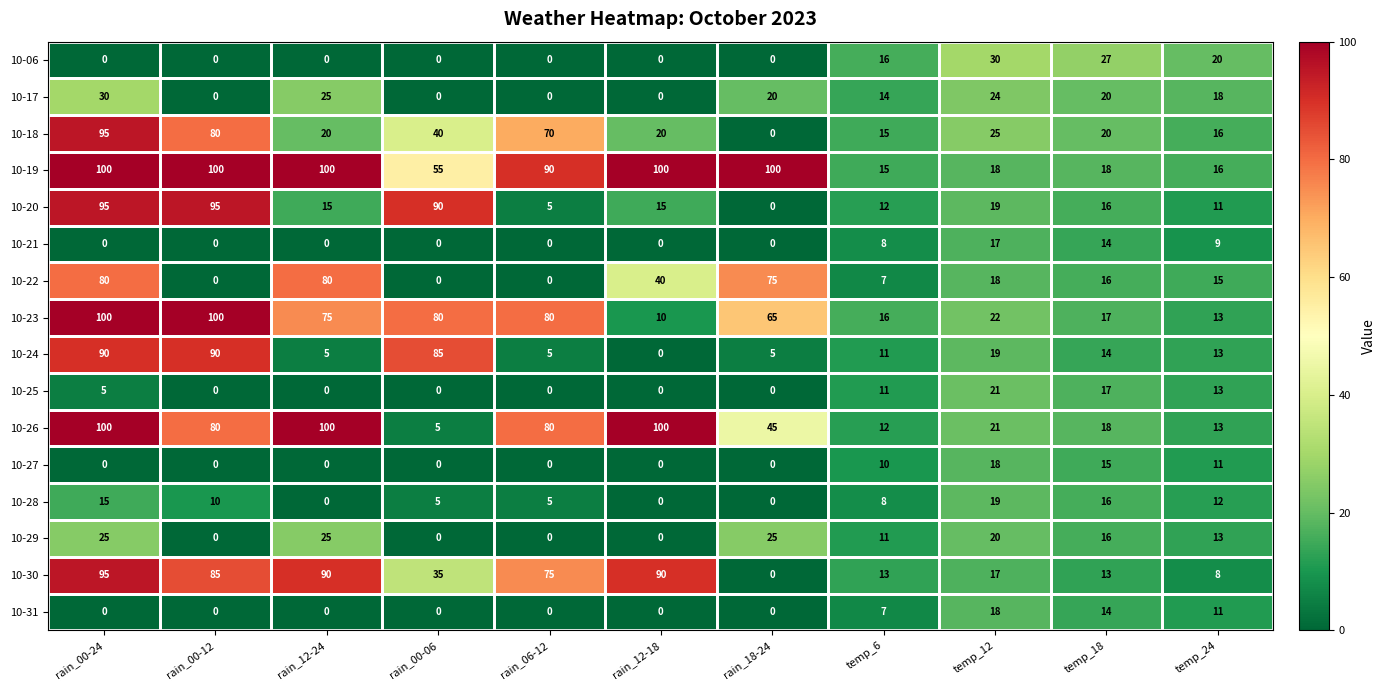

What is the sum of all 10-30 values?

521